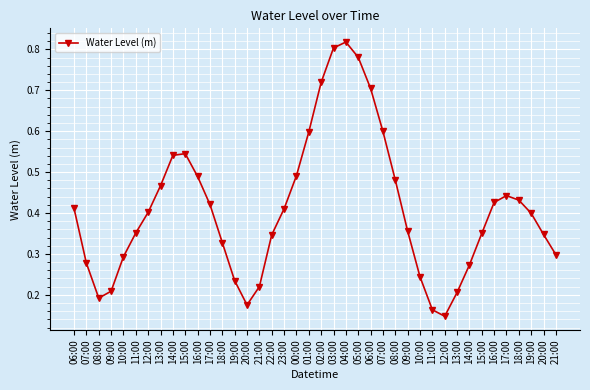

How many lines are shown in the chart?

1